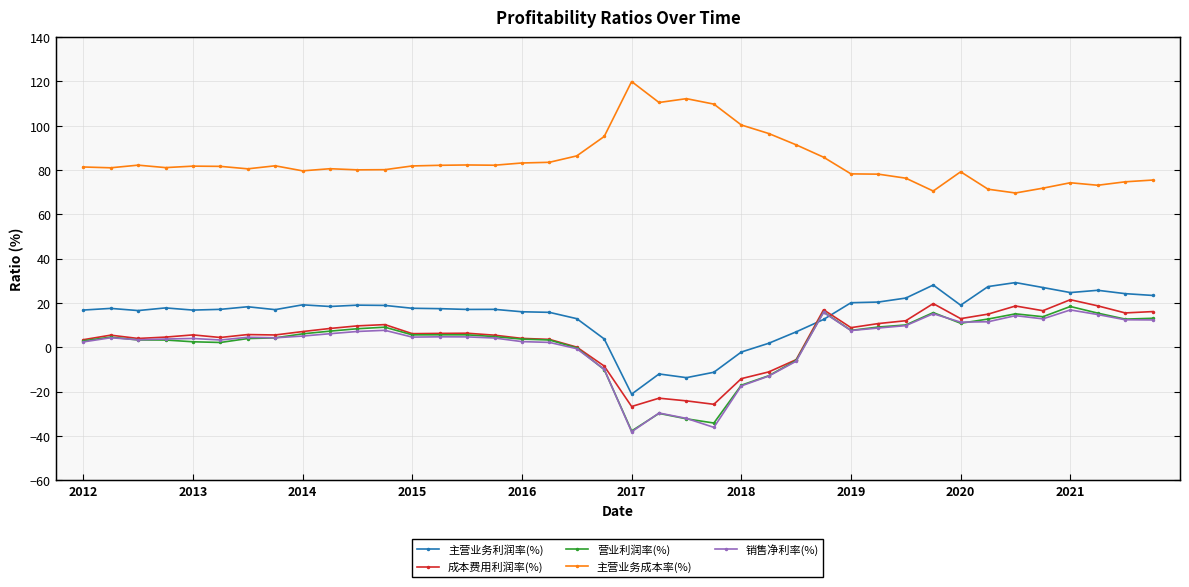

What is the spread (max minus min) of values at 11?

72.5